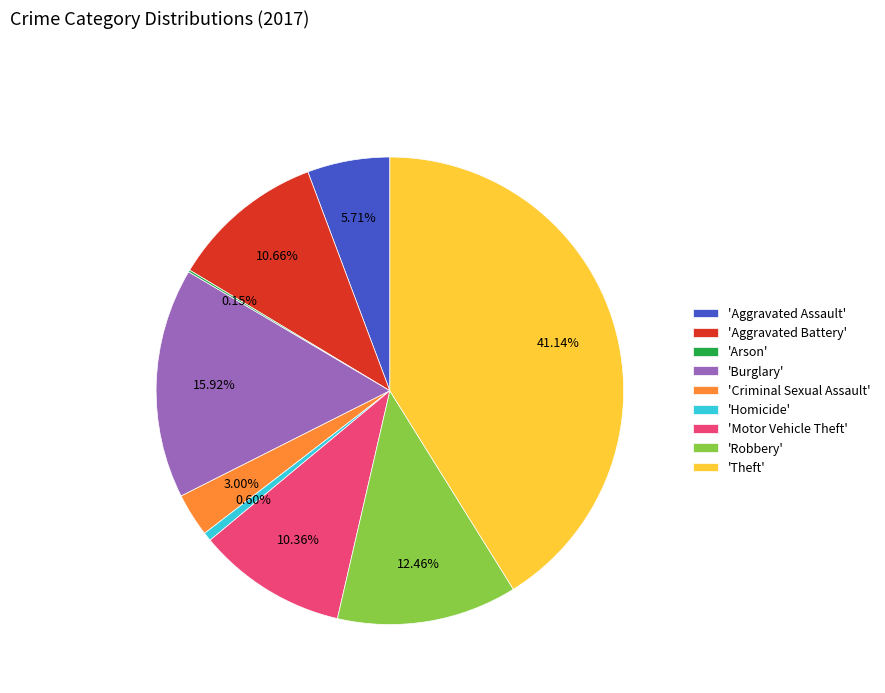

Which slice is the largest?

'Theft'